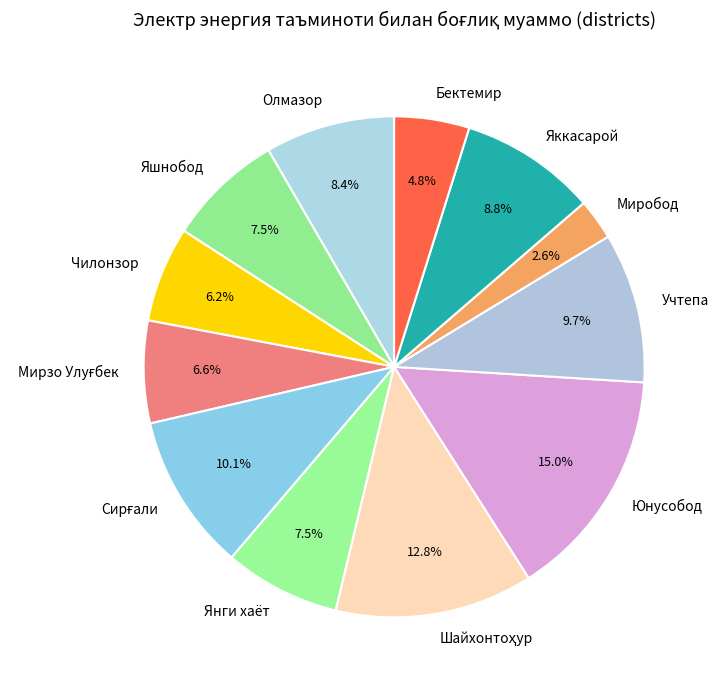

Count the number of slices in the pie.

12